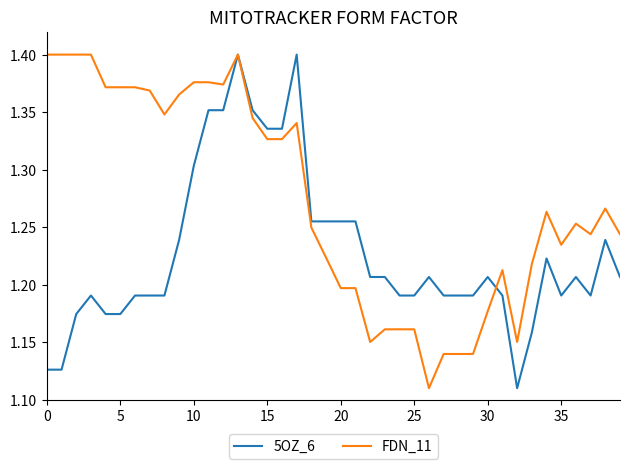

Rank the series by their average value, from lowest to highest.

5OZ_6, FDN_11